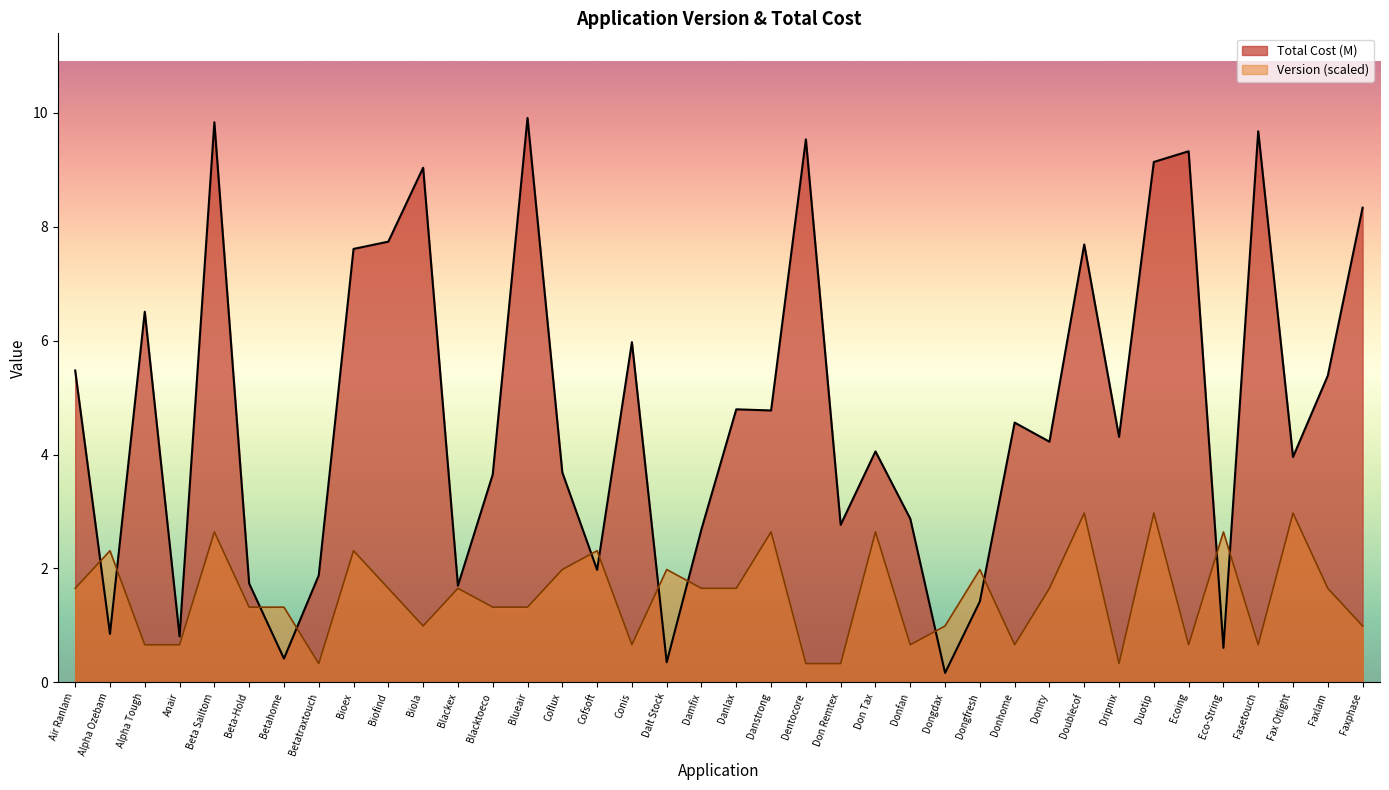

At Bioex, list the series in order from largest to smallest.

Total Cost (M), Version (scaled)